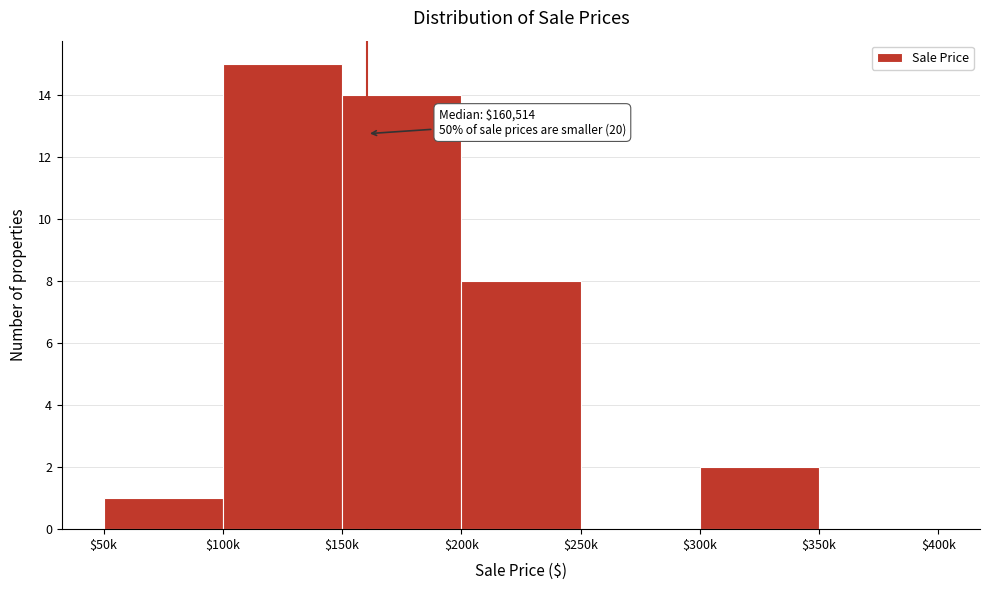

What is the maximum value shown in the chart?

15